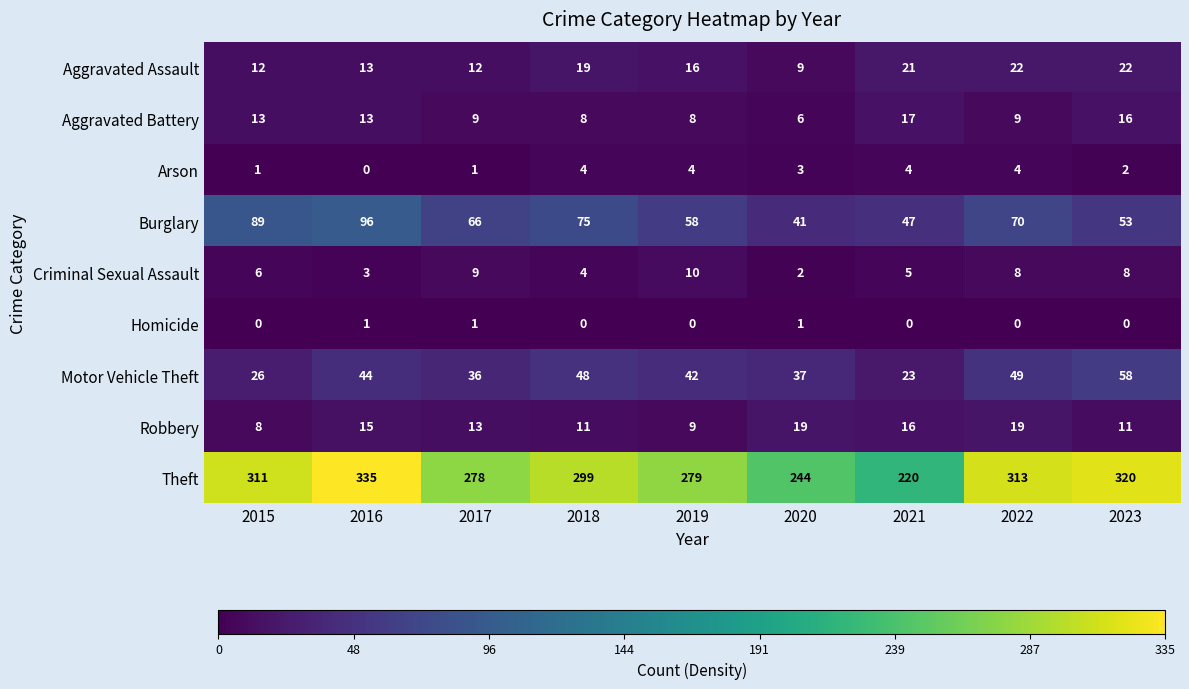

What is the total value across all series at 2020?

362